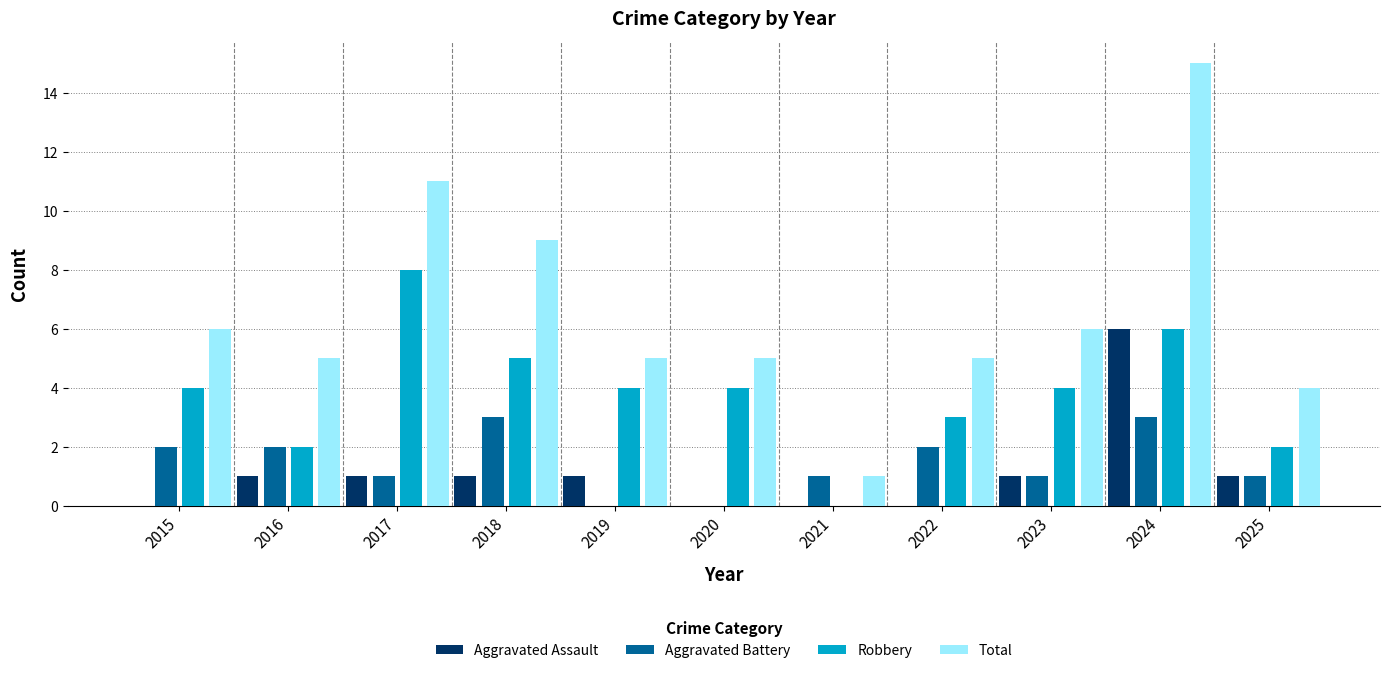

Is the value of Aggravated Battery at 2022 greater than the value of Aggravated Assault at 2025?

Yes